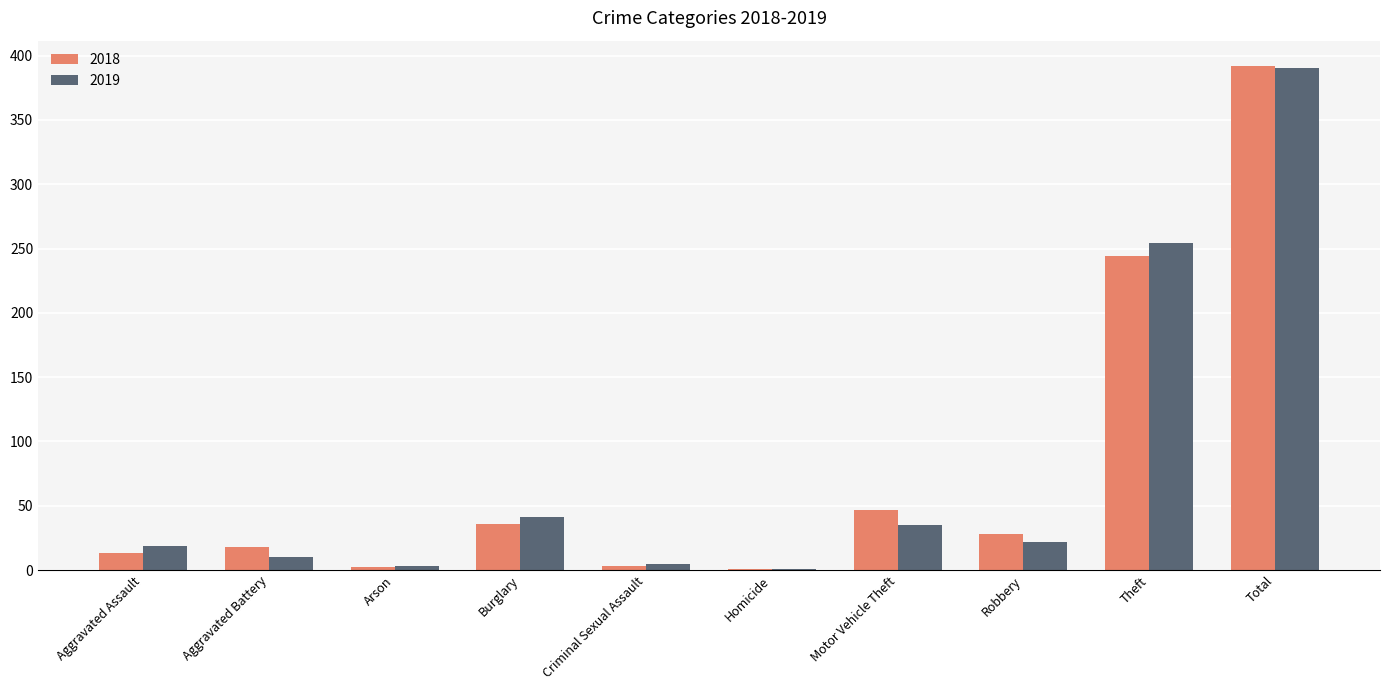

Is it true that 2019 equals 37 at Robbery?

False